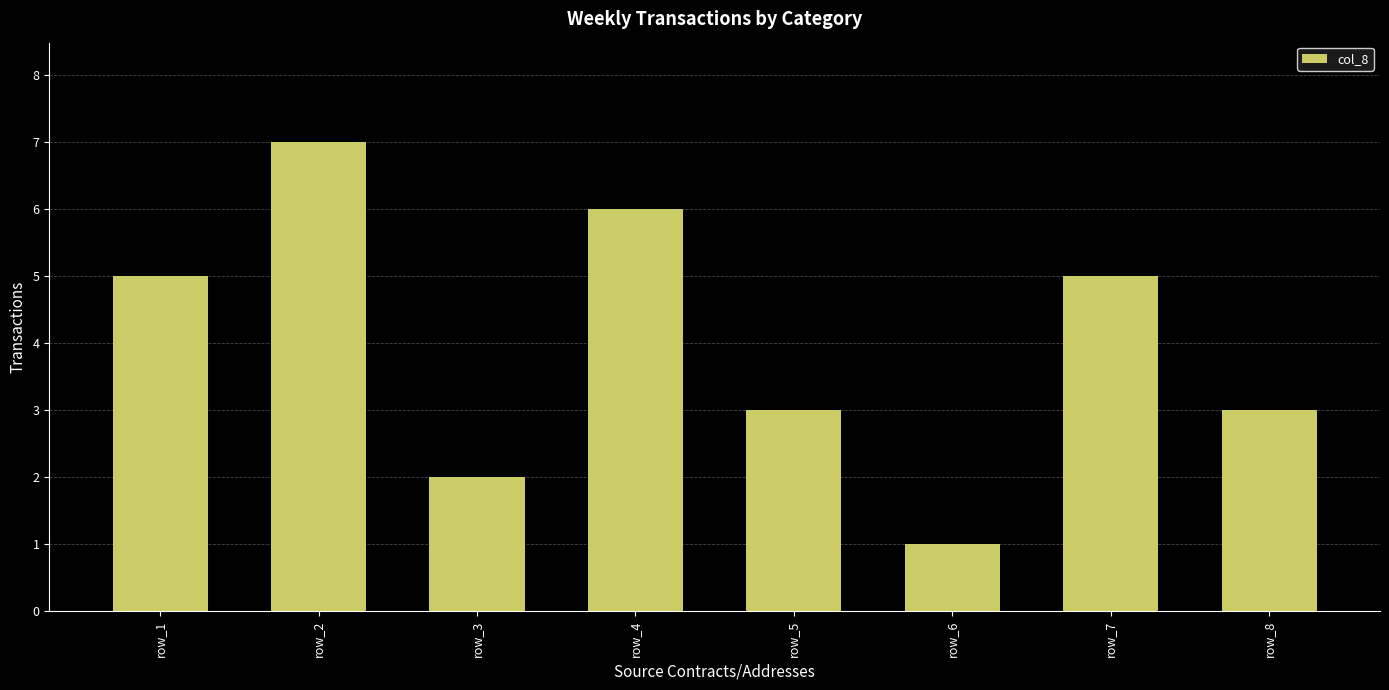

True or false: the data shows 0 at row_6.

False